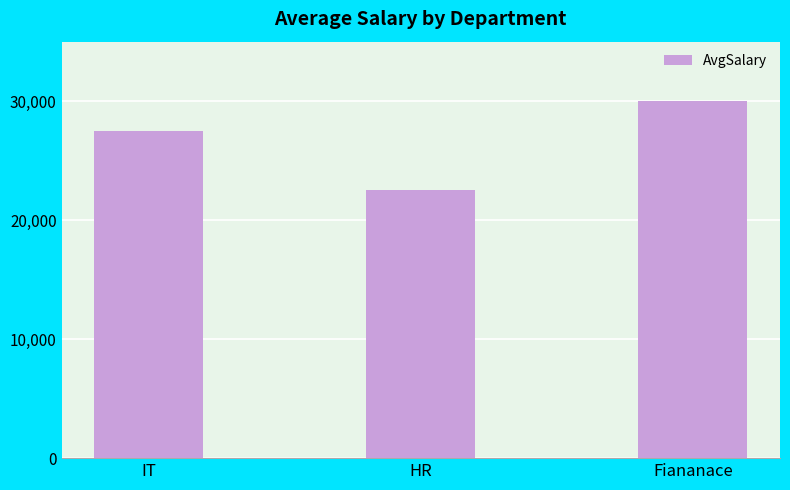

How many data points are less than 27500?

1